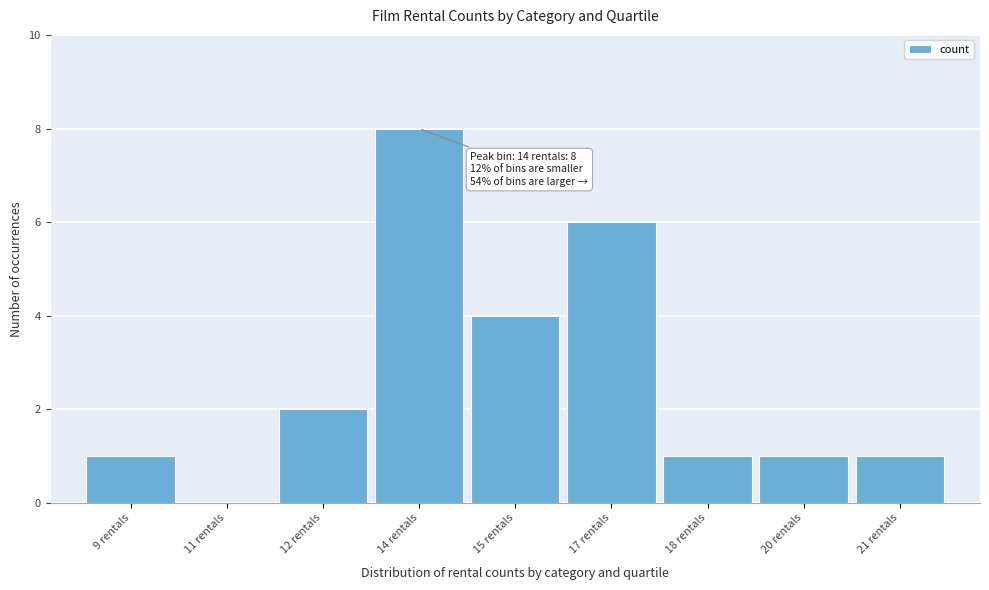

Reading left to right, what are all the values shown in this chart?

9 rentals=1	11 rentals=0	12 rentals=2	14 rentals=8	15 rentals=4	17 rentals=6	18 rentals=1	20 rentals=1	21 rentals=1